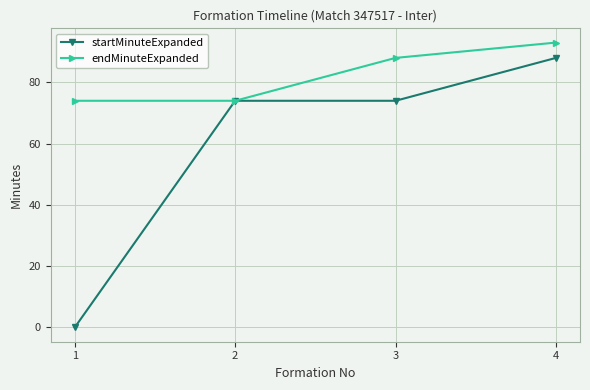

Is the value of endMinuteExpanded at 2 greater than the value of startMinuteExpanded at 4?

No